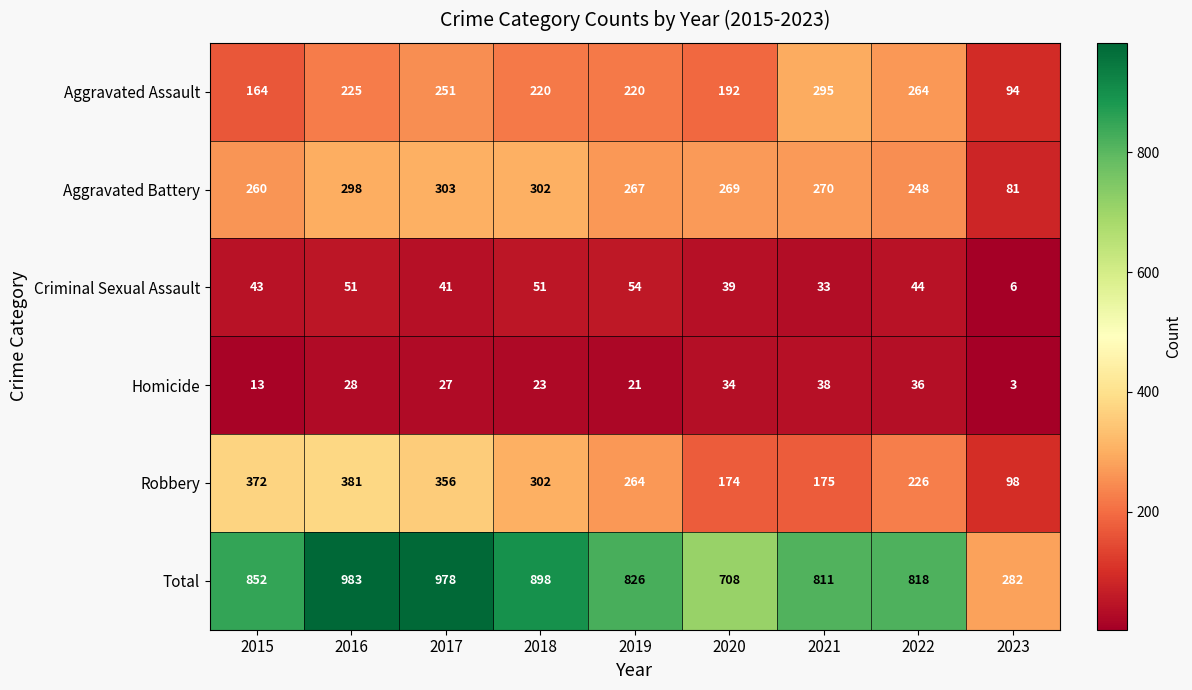

At 2022, list the series in order from smallest to largest.

Homicide, Criminal Sexual Assault, Robbery, Aggravated Battery, Aggravated Assault, Total